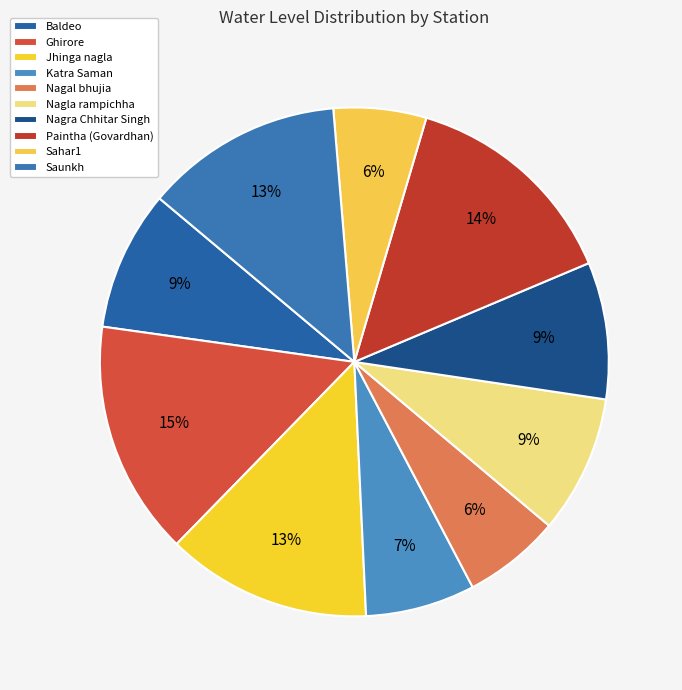

How many segments does this pie chart have?

10